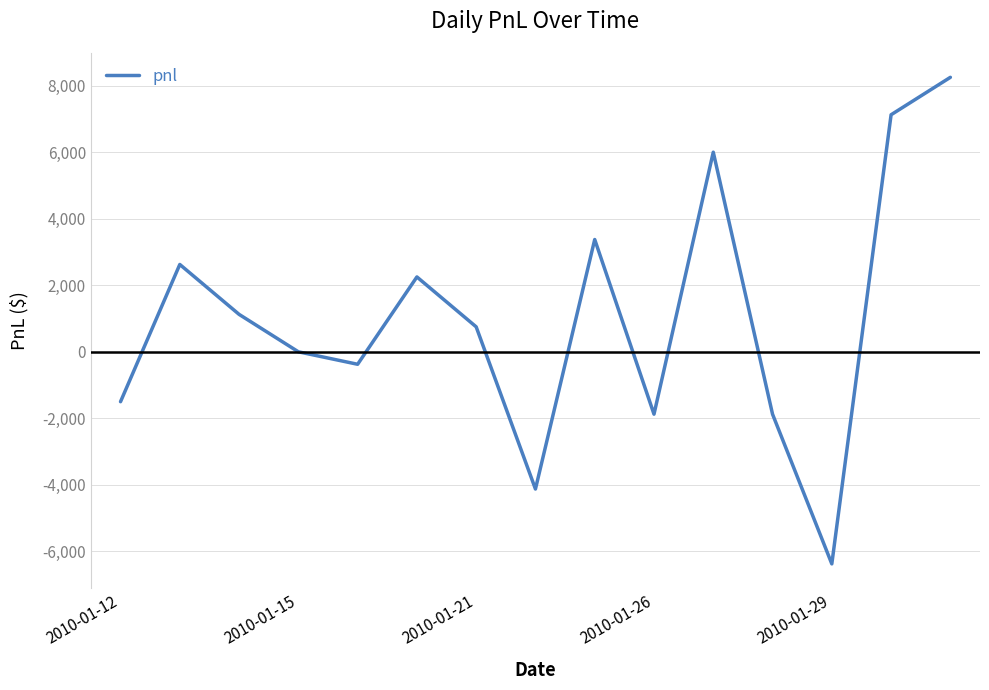

What is the difference between the maximum and minimum values?

14625